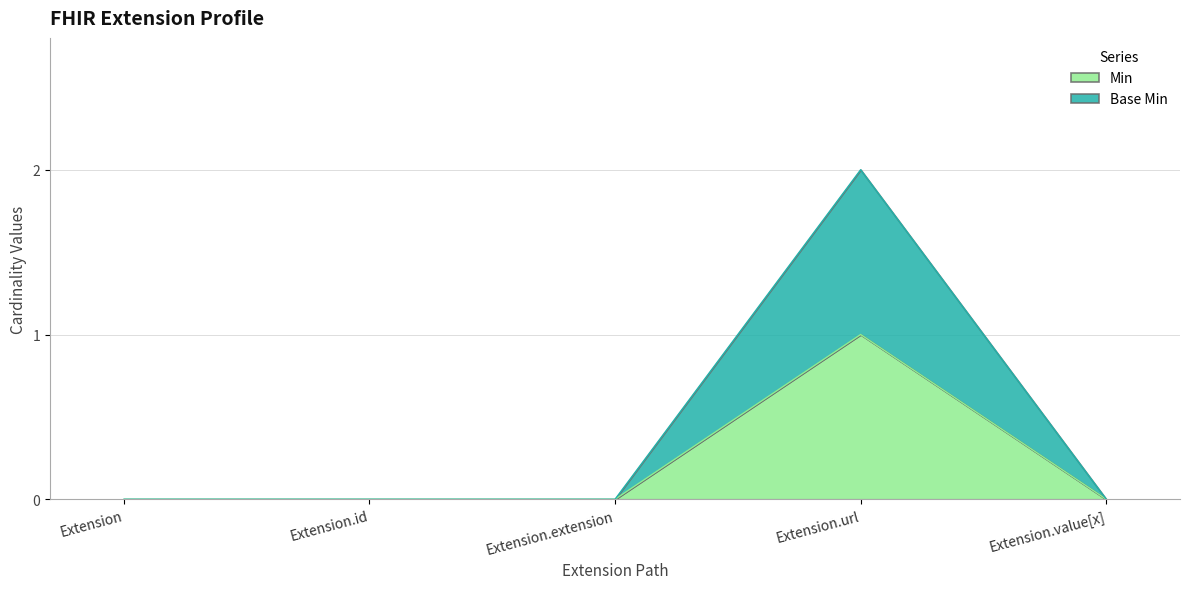

Does the chart have visible grid lines?

Yes